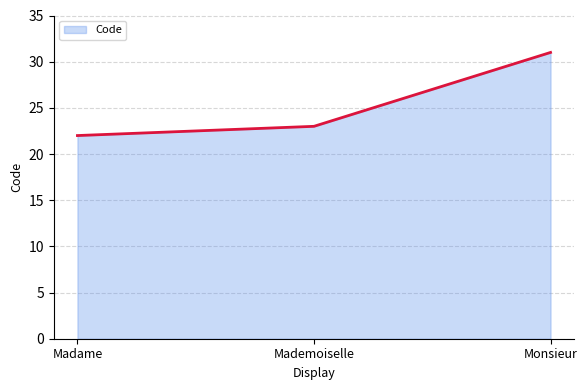

What position from the left is Monsieur?

3